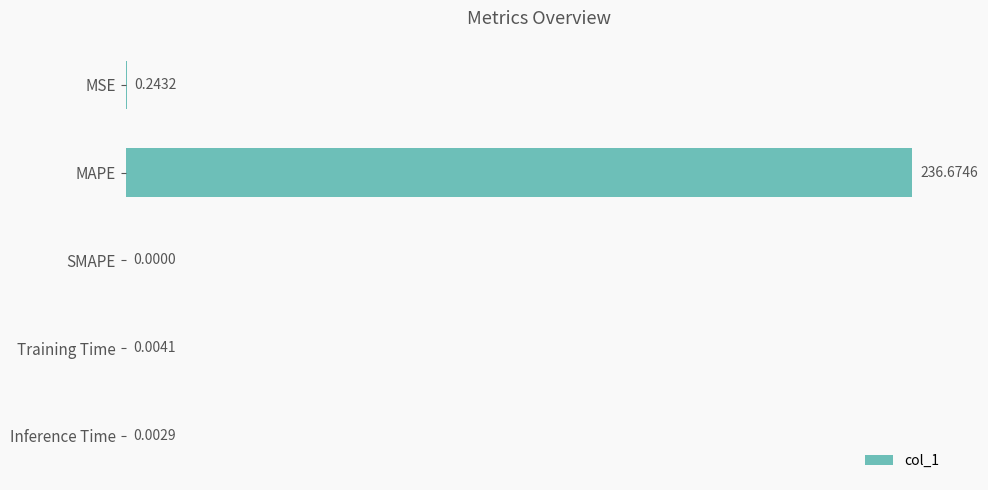

Between MSE and Inference Time, which is larger?

MSE